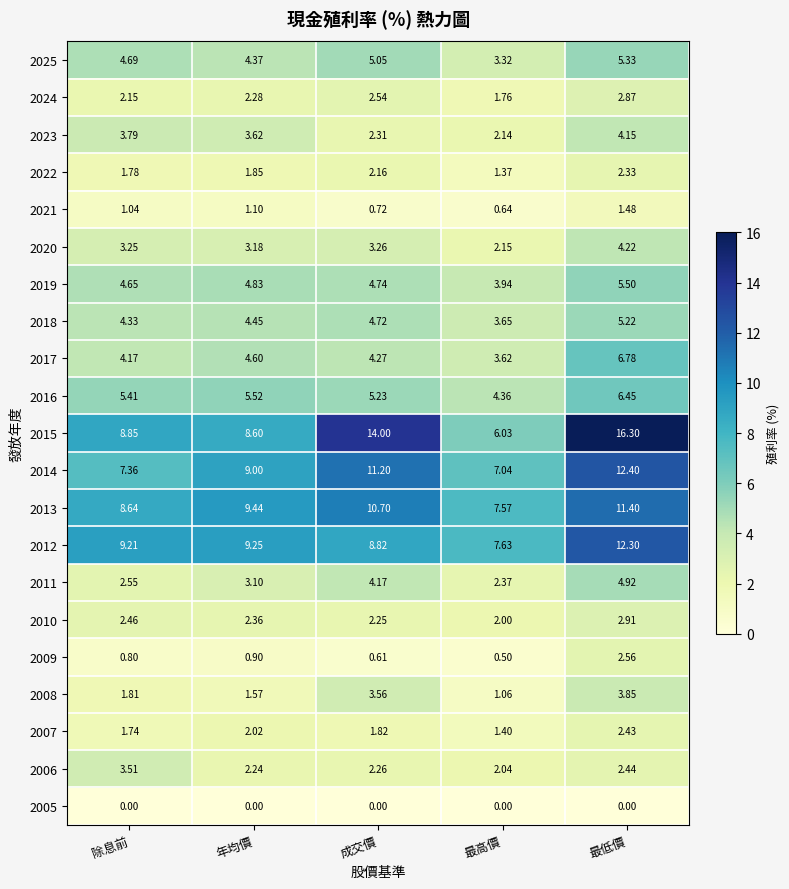

Where does the 2012 series first go above 9?

除息前